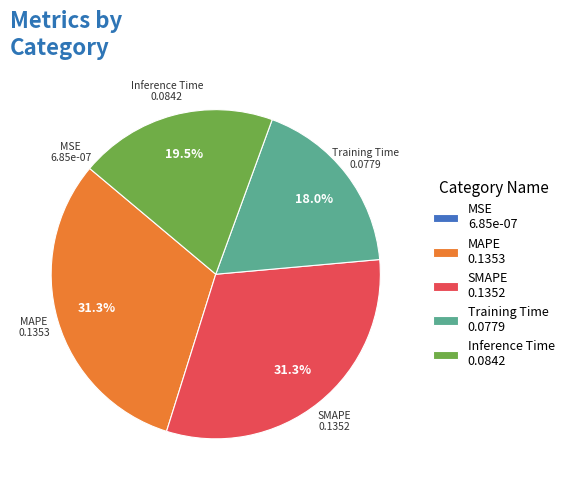

Is there any slice that represents more than half of the pie?

No